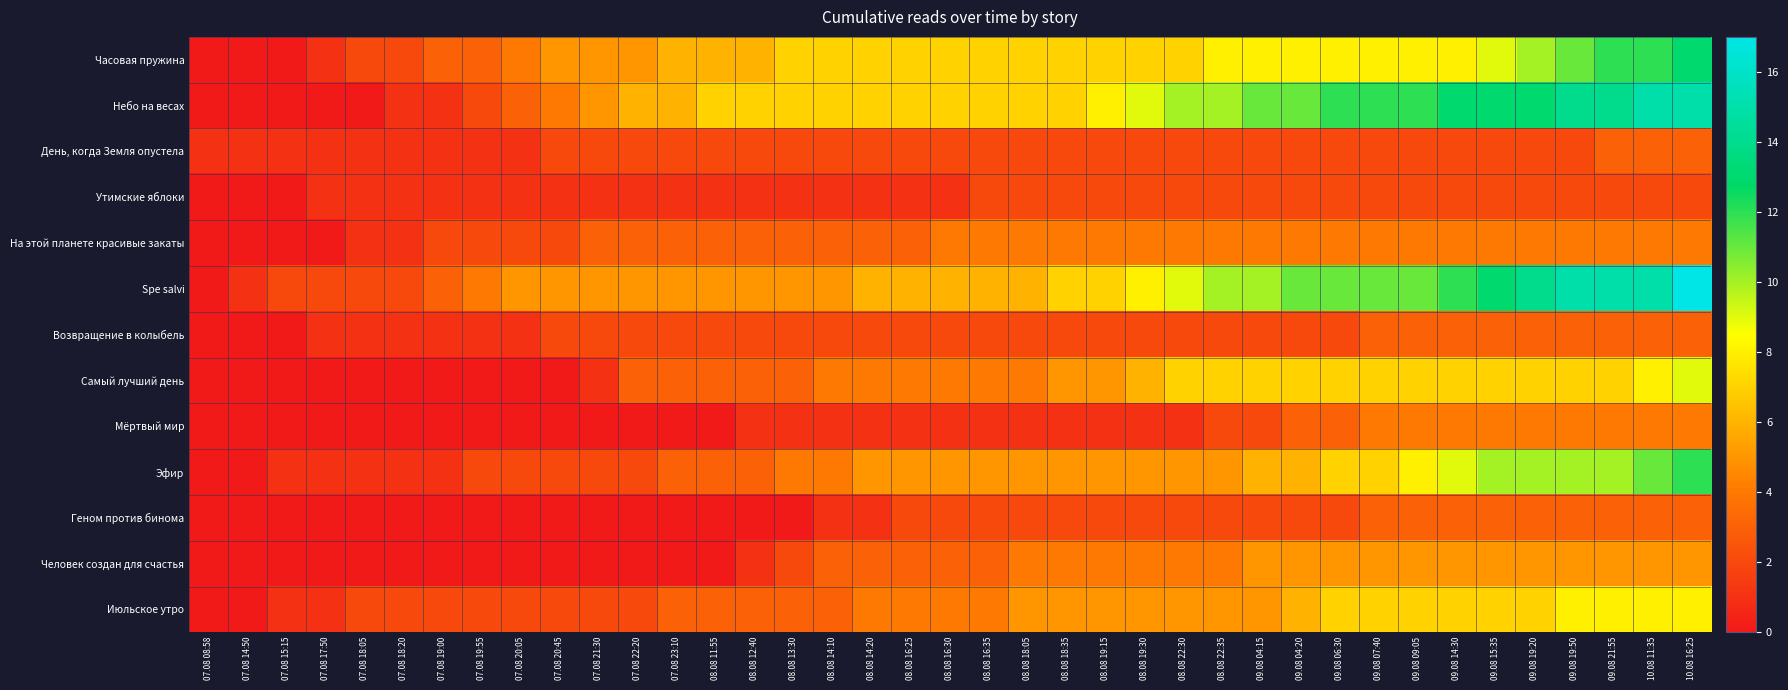

Reading left to right, list all the values displayed in this chart.

Часовая пружина: 07.08 08:58=0	07.08 14:50=0	07.08 15:15=0	07.08 17:50=1	07.08 18:05=2	07.08 18:20=2	07.08 19:00=3	07.08 19:55=3	07.08 20:05=4	07.08 20:45=5	07.08 21:30=5	07.08 22:20=5	07.08 23:10=6	08.08 11:55=6	08.08 12:40=6	08.08 13:30=7	08.08 14:10=7	08.08 14:20=7	08.08 16:25=7	08.08 16:30=7	08.08 16:35=7	08.08 18:05=7	08.08 18:35=7	08.08 19:15=7	08.08 19:30=7	08.08 22:30=7	08.08 22:35=8	09.08 04:15=8	09.08 04:20=8	09.08 06:30=8	09.08 07:40=8	09.08 09:05=8	09.08 14:30=8	09.08 15:35=9	09.08 19:20=10	09.08 19:50=11	09.08 21:55=12	10.08 11:35=12	10.08 16:25=13
Небо на весах: 07.08 08:58=0	07.08 14:50=0	07.08 15:15=0	07.08 17:50=0	07.08 18:05=0	07.08 18:20=1	07.08 19:00=1	07.08 19:55=2	07.08 20:05=3	07.08 20:45=4	07.08 21:30=5	07.08 22:20=6	07.08 23:10=6	08.08 11:55=7	08.08 12:40=7	08.08 13:30=7	08.08 14:10=7	08.08 14:20=7	08.08 16:25=7	08.08 16:30=7	08.08 16:35=7	08.08 18:05=7	08.08 18:35=7	08.08 19:15=8	08.08 19:30=9	08.08 22:30=10	08.08 22:35=10	09.08 04:15=11	09.08 04:20=11	09.08 06:30=12	09.08 07:40=12	09.08 09:05=12	09.08 14:30=13	09.08 15:35=13	09.08 19:20=13	09.08 19:50=14	09.08 21:55=14	10.08 11:35=15	10.08 16:25=15
День, когда Земля опустела: 07.08 08:58=1	07.08 14:50=1	07.08 15:15=1	07.08 17:50=1	07.08 18:05=1	07.08 18:20=1	07.08 19:00=1	07.08 19:55=1	07.08 20:05=1	07.08 20:45=2	07.08 21:30=2	07.08 22:20=2	07.08 23:10=2	08.08 11:55=2	08.08 12:40=2	08.08 13:30=2	08.08 14:10=2	08.08 14:20=2	08.08 16:25=2	08.08 16:30=2	08.08 16:35=2	08.08 18:05=2	08.08 18:35=2	08.08 19:15=2	08.08 19:30=2	08.08 22:30=2	08.08 22:35=2	09.08 04:15=2	09.08 04:20=2	09.08 06:30=2	09.08 07:40=2	09.08 09:05=2	09.08 14:30=2	09.08 15:35=2	09.08 19:20=2	09.08 19:50=2	09.08 21:55=3	10.08 11:35=3	10.08 16:25=3
Утимские яблоки: 07.08 08:58=0	07.08 14:50=0	07.08 15:15=0	07.08 17:50=1	07.08 18:05=1	07.08 18:20=1	07.08 19:00=1	07.08 19:55=1	07.08 20:05=1	07.08 20:45=1	07.08 21:30=1	07.08 22:20=1	07.08 23:10=1	08.08 11:55=1	08.08 12:40=1	08.08 13:30=1	08.08 14:10=1	08.08 14:20=1	08.08 16:25=1	08.08 16:30=1	08.08 16:35=2	08.08 18:05=2	08.08 18:35=2	08.08 19:15=2	08.08 19:30=2	08.08 22:30=2	08.08 22:35=2	09.08 04:15=2	09.08 04:20=2	09.08 06:30=2	09.08 07:40=2	09.08 09:05=2	09.08 14:30=2	09.08 15:35=2	09.08 19:20=2	09.08 19:50=2	09.08 21:55=2	10.08 11:35=2	10.08 16:25=2
На этой планете красивые закаты: 07.08 08:58=0	07.08 14:50=0	07.08 15:15=0	07.08 17:50=0	07.08 18:05=1	07.08 18:20=1	07.08 19:00=2	07.08 19:55=2	07.08 20:05=2	07.08 20:45=2	07.08 21:30=3	07.08 22:20=3	07.08 23:10=3	08.08 11:55=3	08.08 12:40=3	08.08 13:30=3	08.08 14:10=3	08.08 14:20=3	08.08 16:25=3	08.08 16:30=4	08.08 16:35=4	08.08 18:05=4	08.08 18:35=4	08.08 19:15=4	08.08 19:30=4	08.08 22:30=4	08.08 22:35=4	09.08 04:15=4	09.08 04:20=4	09.08 06:30=4	09.08 07:40=4	09.08 09:05=4	09.08 14:30=4	09.08 15:35=4	09.08 19:20=4	09.08 19:50=4	09.08 21:55=4	10.08 11:35=4	10.08 16:25=4
Spe salvi: 07.08 08:58=0	07.08 14:50=1	07.08 15:15=2	07.08 17:50=2	07.08 18:05=2	07.08 18:20=2	07.08 19:00=3	07.08 19:55=4	07.08 20:05=5	07.08 20:45=5	07.08 21:30=5	07.08 22:20=5	07.08 23:10=5	08.08 11:55=5	08.08 12:40=5	08.08 13:30=5	08.08 14:10=5	08.08 14:20=6	08.08 16:25=6	08.08 16:30=6	08.08 16:35=6	08.08 18:05=6	08.08 18:35=7	08.08 19:15=7	08.08 19:30=8	08.08 22:30=9	08.08 22:35=10	09.08 04:15=10	09.08 04:20=11	09.08 06:30=11	09.08 07:40=11	09.08 09:05=11	09.08 14:30=12	09.08 15:35=13	09.08 19:20=14	09.08 19:50=15	09.08 21:55=15	10.08 11:35=15	10.08 16:25=17
Возвращение в колыбель: 07.08 08:58=0	07.08 14:50=0	07.08 15:15=0	07.08 17:50=1	07.08 18:05=1	07.08 18:20=1	07.08 19:00=1	07.08 19:55=1	07.08 20:05=1	07.08 20:45=2	07.08 21:30=2	07.08 22:20=2	07.08 23:10=2	08.08 11:55=2	08.08 12:40=2	08.08 13:30=2	08.08 14:10=2	08.08 14:20=2	08.08 16:25=2	08.08 16:30=2	08.08 16:35=2	08.08 18:05=2	08.08 18:35=2	08.08 19:15=2	08.08 19:30=2	08.08 22:30=2	08.08 22:35=2	09.08 04:15=2	09.08 04:20=2	09.08 06:30=2	09.08 07:40=3	09.08 09:05=3	09.08 14:30=3	09.08 15:35=3	09.08 19:20=3	09.08 19:50=3	09.08 21:55=3	10.08 11:35=3	10.08 16:25=3
Самый лучший день: 07.08 08:58=0	07.08 14:50=0	07.08 15:15=0	07.08 17:50=0	07.08 18:05=0	07.08 18:20=0	07.08 19:00=0	07.08 19:55=0	07.08 20:05=0	07.08 20:45=0	07.08 21:30=1	07.08 22:20=3	07.08 23:10=3	08.08 11:55=3	08.08 12:40=3	08.08 13:30=3	08.08 14:10=4	08.08 14:20=4	08.08 16:25=4	08.08 16:30=4	08.08 16:35=4	08.08 18:05=4	08.08 18:35=5	08.08 19:15=5	08.08 19:30=6	08.08 22:30=7	08.08 22:35=7	09.08 04:15=7	09.08 04:20=7	09.08 06:30=7	09.08 07:40=7	09.08 09:05=7	09.08 14:30=7	09.08 15:35=7	09.08 19:20=7	09.08 19:50=7	09.08 21:55=7	10.08 11:35=8	10.08 16:25=9
Мёртвый мир: 07.08 08:58=0	07.08 14:50=0	07.08 15:15=0	07.08 17:50=0	07.08 18:05=0	07.08 18:20=0	07.08 19:00=0	07.08 19:55=0	07.08 20:05=0	07.08 20:45=0	07.08 21:30=0	07.08 22:20=0	07.08 23:10=0	08.08 11:55=0	08.08 12:40=1	08.08 13:30=1	08.08 14:10=1	08.08 14:20=1	08.08 16:25=1	08.08 16:30=1	08.08 16:35=1	08.08 18:05=1	08.08 18:35=1	08.08 19:15=1	08.08 19:30=1	08.08 22:30=1	08.08 22:35=2	09.08 04:15=2	09.08 04:20=3	09.08 06:30=3	09.08 07:40=4	09.08 09:05=4	09.08 14:30=4	09.08 15:35=4	09.08 19:20=4	09.08 19:50=4	09.08 21:55=4	10.08 11:35=4	10.08 16:25=4
Эфир: 07.08 08:58=0	07.08 14:50=0	07.08 15:15=1	07.08 17:50=1	07.08 18:05=1	07.08 18:20=1	07.08 19:00=1	07.08 19:55=2	07.08 20:05=2	07.08 20:45=2	07.08 21:30=2	07.08 22:20=2	07.08 23:10=3	08.08 11:55=3	08.08 12:40=3	08.08 13:30=4	08.08 14:10=4	08.08 14:20=5	08.08 16:25=5	08.08 16:30=5	08.08 16:35=5	08.08 18:05=5	08.08 18:35=5	08.08 19:15=5	08.08 19:30=5	08.08 22:30=5	08.08 22:35=5	09.08 04:15=6	09.08 04:20=6	09.08 06:30=7	09.08 07:40=7	09.08 09:05=8	09.08 14:30=9	09.08 15:35=10	09.08 19:20=10	09.08 19:50=10	09.08 21:55=10	10.08 11:35=11	10.08 16:25=12
Геном против бинома: 07.08 08:58=0	07.08 14:50=0	07.08 15:15=0	07.08 17:50=0	07.08 18:05=0	07.08 18:20=0	07.08 19:00=0	07.08 19:55=0	07.08 20:05=0	07.08 20:45=0	07.08 21:30=0	07.08 22:20=0	07.08 23:10=0	08.08 11:55=0	08.08 12:40=0	08.08 13:30=0	08.08 14:10=1	08.08 14:20=1	08.08 16:25=2	08.08 16:30=2	08.08 16:35=2	08.08 18:05=2	08.08 18:35=2	08.08 19:15=2	08.08 19:30=2	08.08 22:30=2	08.08 22:35=2	09.08 04:15=2	09.08 04:20=2	09.08 06:30=2	09.08 07:40=3	09.08 09:05=3	09.08 14:30=3	09.08 15:35=3	09.08 19:20=3	09.08 19:50=3	09.08 21:55=3	10.08 11:35=3	10.08 16:25=3
Человек создан для счастья: 07.08 08:58=0	07.08 14:50=0	07.08 15:15=0	07.08 17:50=0	07.08 18:05=0	07.08 18:20=0	07.08 19:00=0	07.08 19:55=0	07.08 20:05=0	07.08 20:45=0	07.08 21:30=0	07.08 22:20=0	07.08 23:10=0	08.08 11:55=0	08.08 12:40=1	08.08 13:30=2	08.08 14:10=3	08.08 14:20=3	08.08 16:25=3	08.08 16:30=3	08.08 16:35=3	08.08 18:05=4	08.08 18:35=4	08.08 19:15=4	08.08 19:30=4	08.08 22:30=4	08.08 22:35=4	09.08 04:15=5	09.08 04:20=5	09.08 06:30=5	09.08 07:40=5	09.08 09:05=5	09.08 14:30=5	09.08 15:35=5	09.08 19:20=5	09.08 19:50=5	09.08 21:55=5	10.08 11:35=5	10.08 16:25=5
Июльское утро: 07.08 08:58=0	07.08 14:50=0	07.08 15:15=1	07.08 17:50=1	07.08 18:05=2	07.08 18:20=2	07.08 19:00=2	07.08 19:55=2	07.08 20:05=2	07.08 20:45=2	07.08 21:30=2	07.08 22:20=2	07.08 23:10=3	08.08 11:55=3	08.08 12:40=3	08.08 13:30=3	08.08 14:10=3	08.08 14:20=4	08.08 16:25=4	08.08 16:30=4	08.08 16:35=4	08.08 18:05=5	08.08 18:35=5	08.08 19:15=5	08.08 19:30=5	08.08 22:30=5	08.08 22:35=5	09.08 04:15=5	09.08 04:20=6	09.08 06:30=7	09.08 07:40=7	09.08 09:05=7	09.08 14:30=7	09.08 15:35=7	09.08 19:20=7	09.08 19:50=8	09.08 21:55=8	10.08 11:35=8	10.08 16:25=8